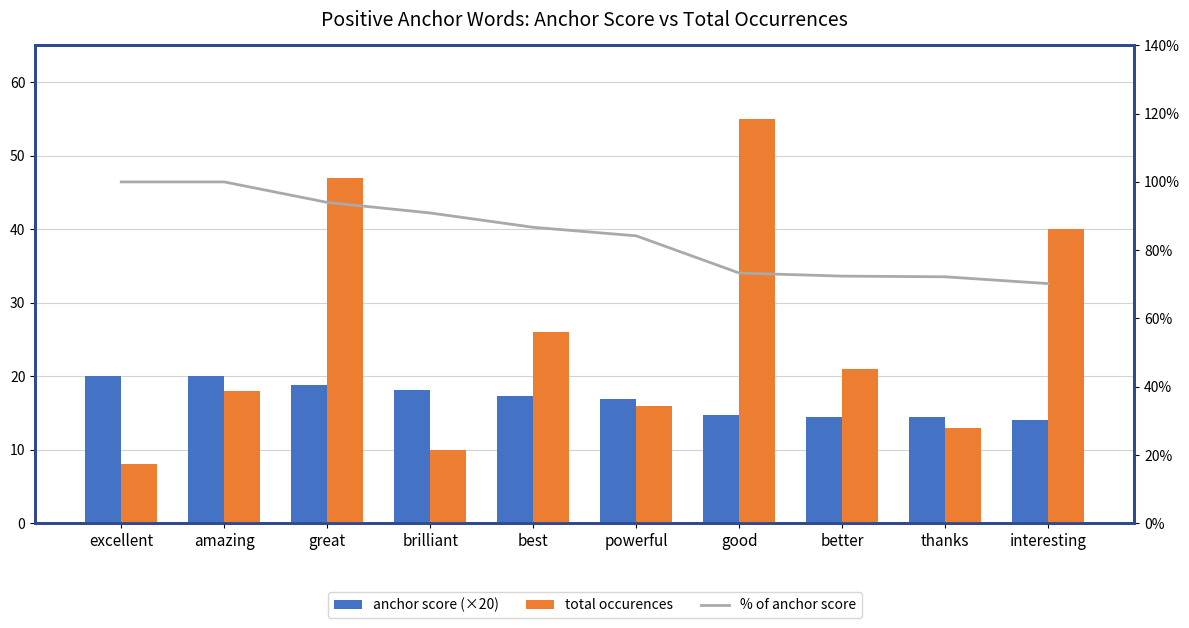

How many data points in total occurences are less than 21?

5